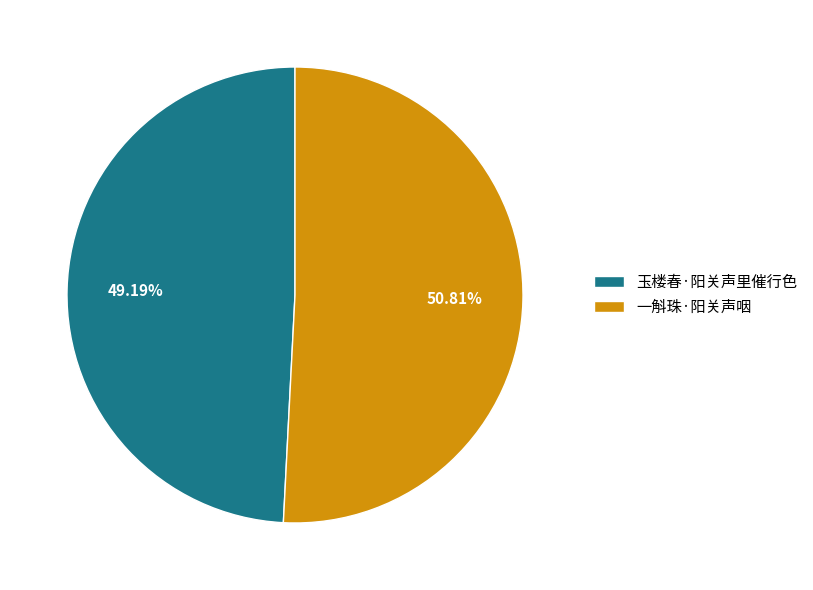

Do 玉楼春·阳关声里催行色 and 一斛珠·阳关声咽 together represent more than half of the pie?

Yes